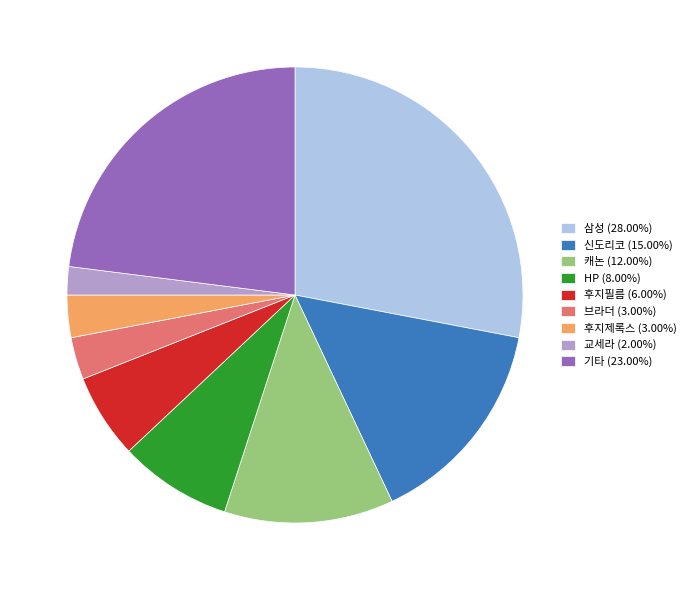

Does 기타 (23.00%) account for over 50% of the chart?

No